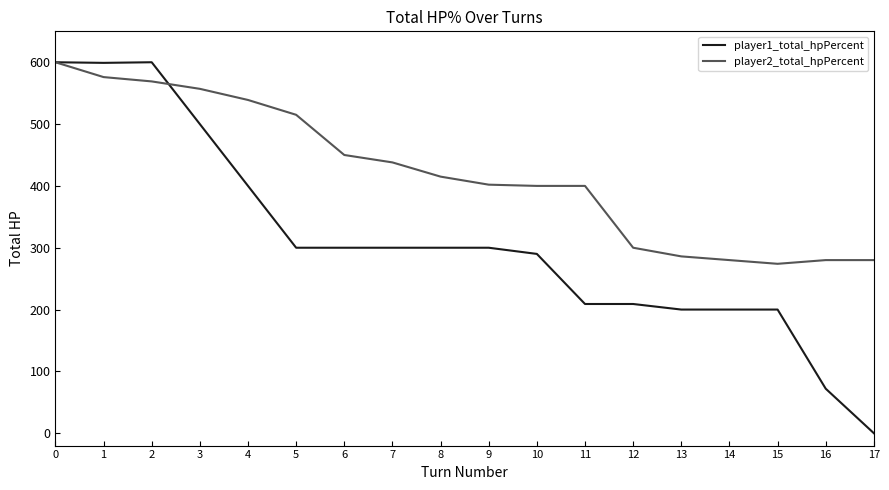

Which series has the largest range (max minus min)?

player1_total_hpPercent